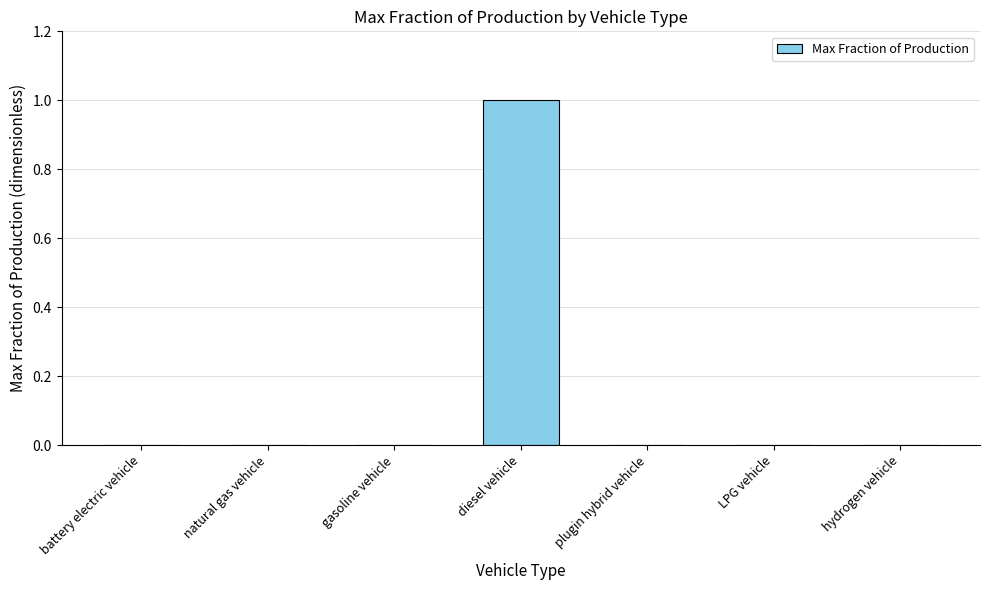

Between diesel vehicle and battery electric vehicle, which is larger?

diesel vehicle